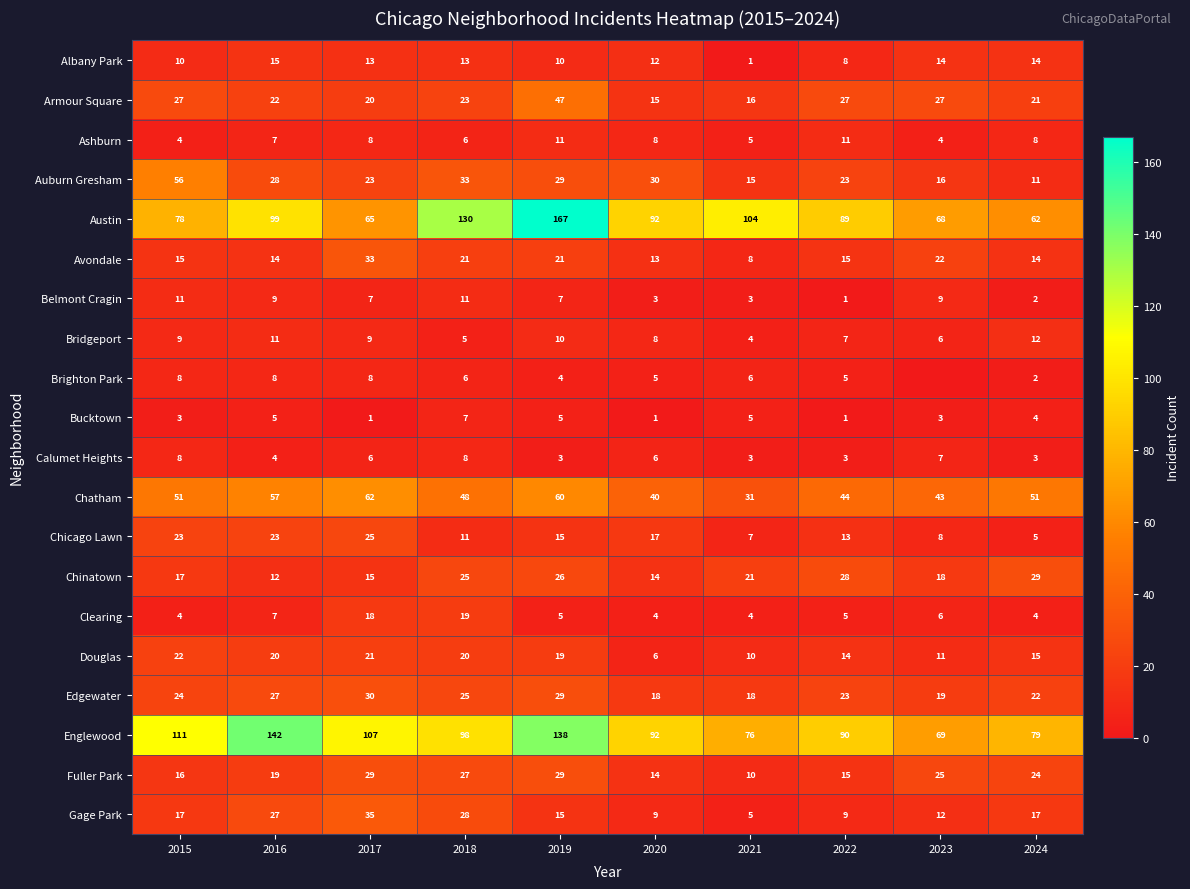

What is the lowest value of the Douglas series?

6